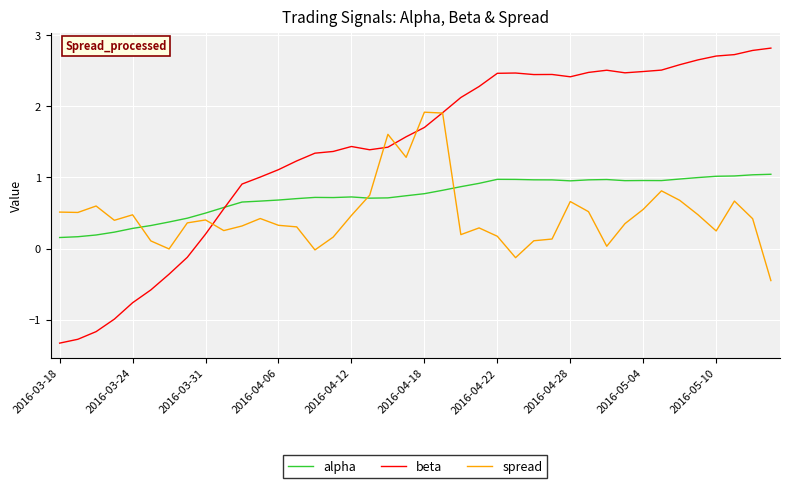

Which series has the widest spread of values?

beta